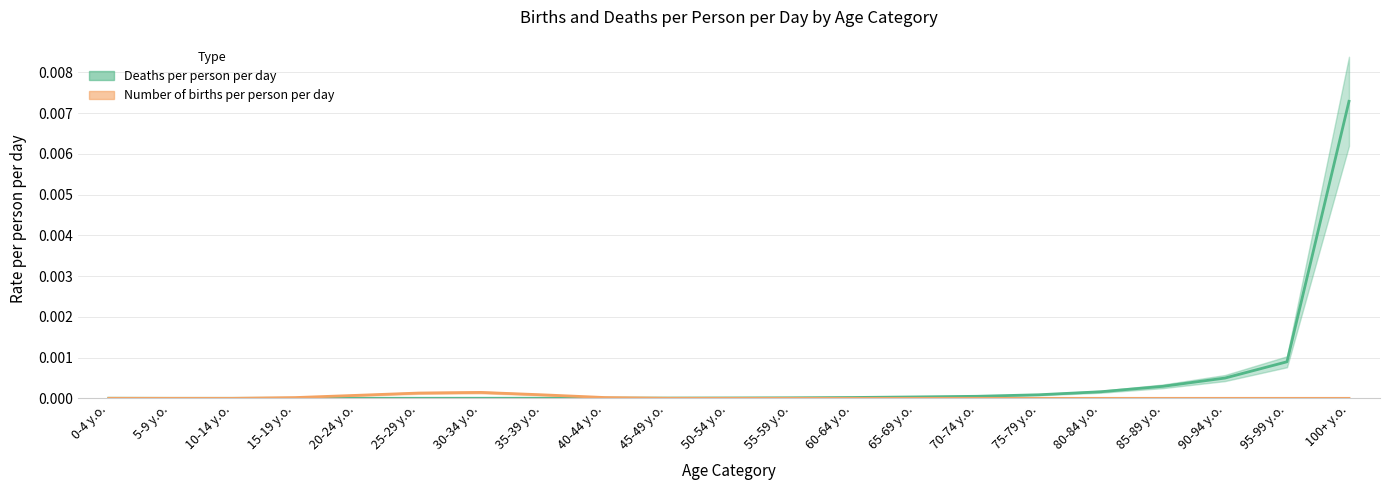

Is it true that Number of births per person per day equals 0.0 at 90-94 y.o.?

True